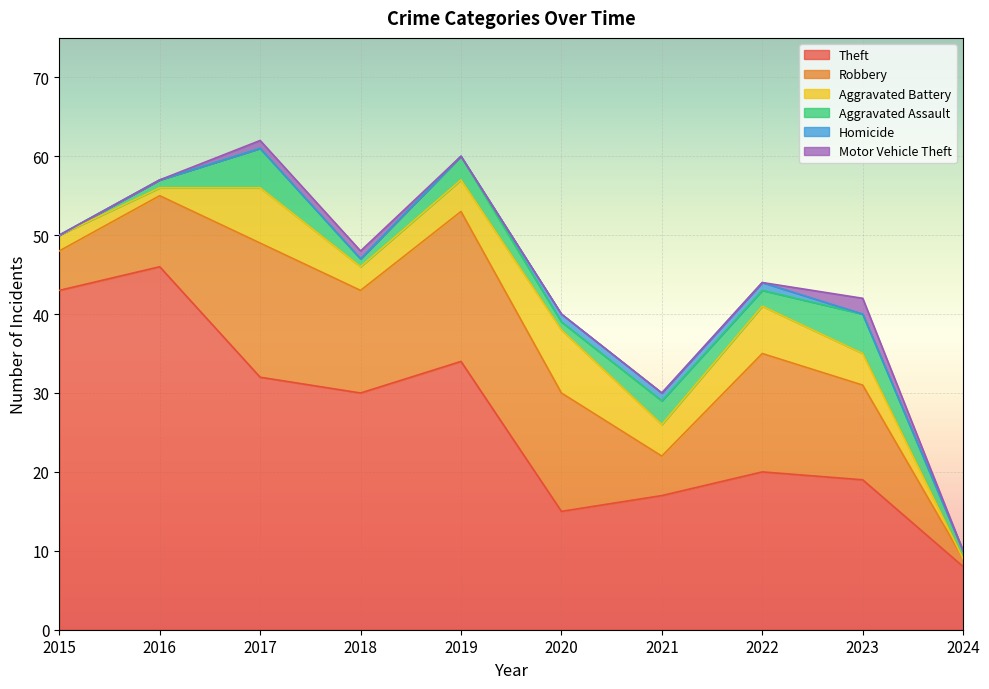

What is the total value across all series at 2018?

48